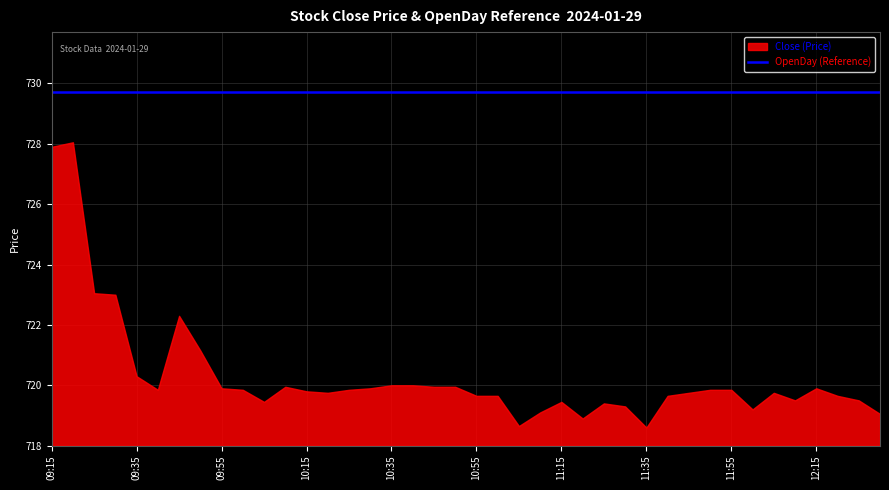

What is the average value of the OpenDay series?

729.7